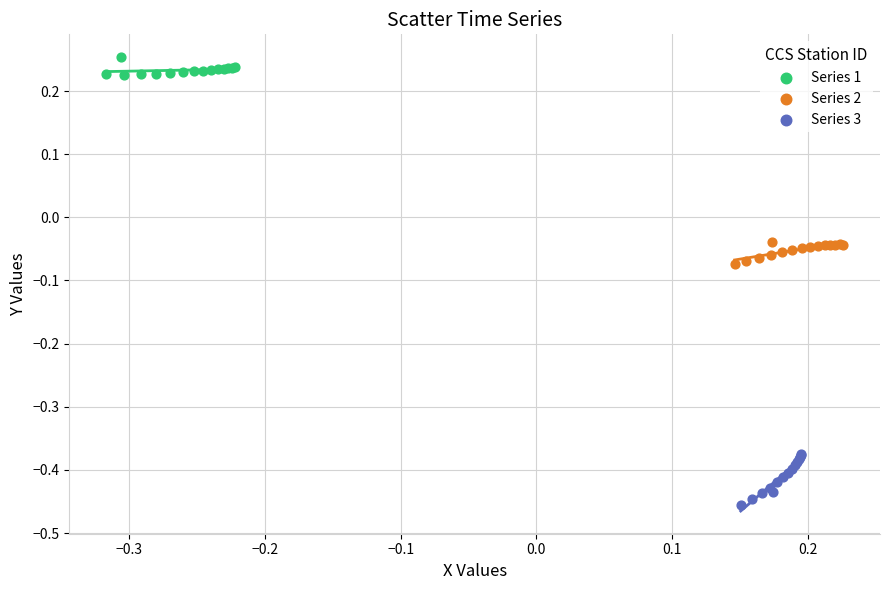

What are all the series names shown in the legend?

Series 1, Series 2, Series 3